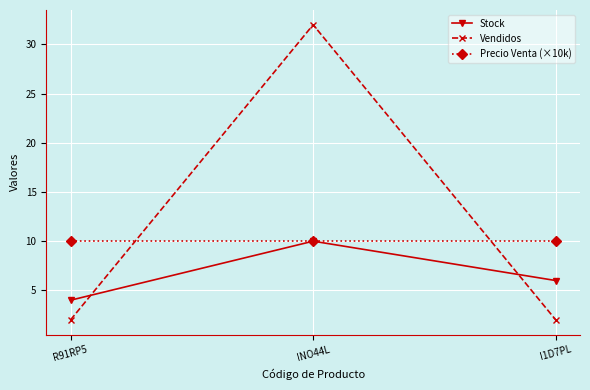

Where is Stock nearest to the value 7?

I1D7PL